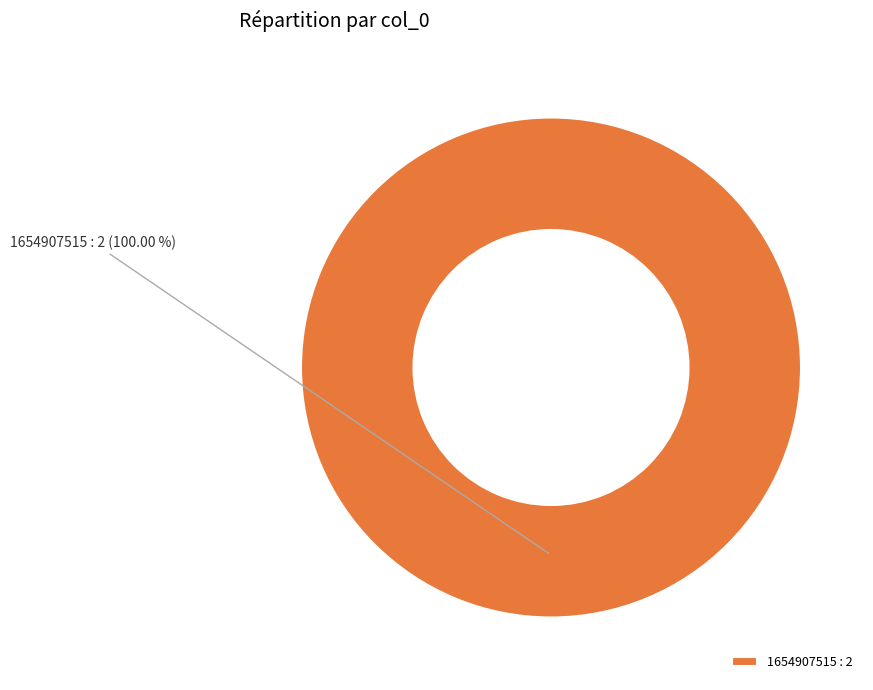

Is there a majority slice in this chart?

Yes